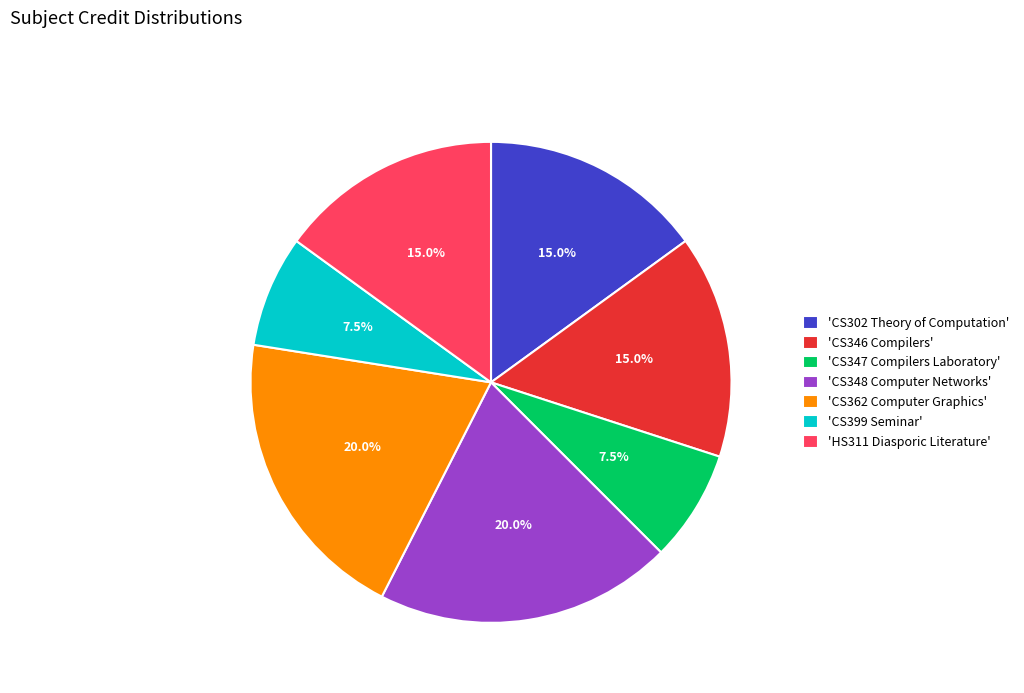

Is there a majority slice in this chart?

No